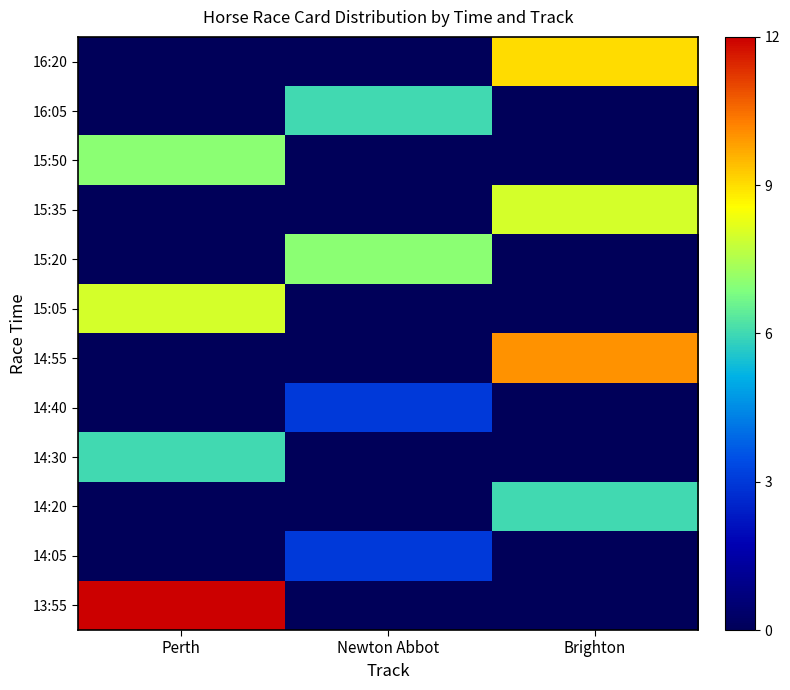

At which category does the chart reach its peak across all series?

Perth